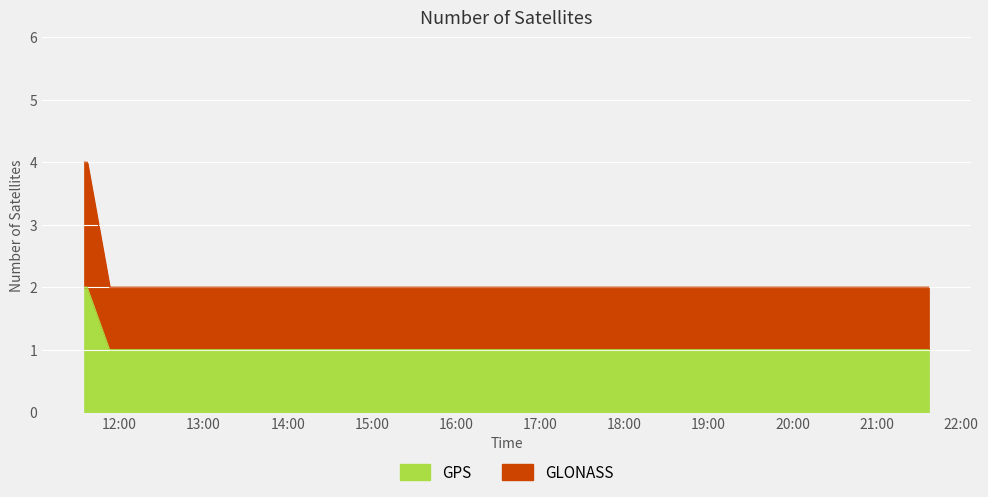

What is the greatest value displayed?

4